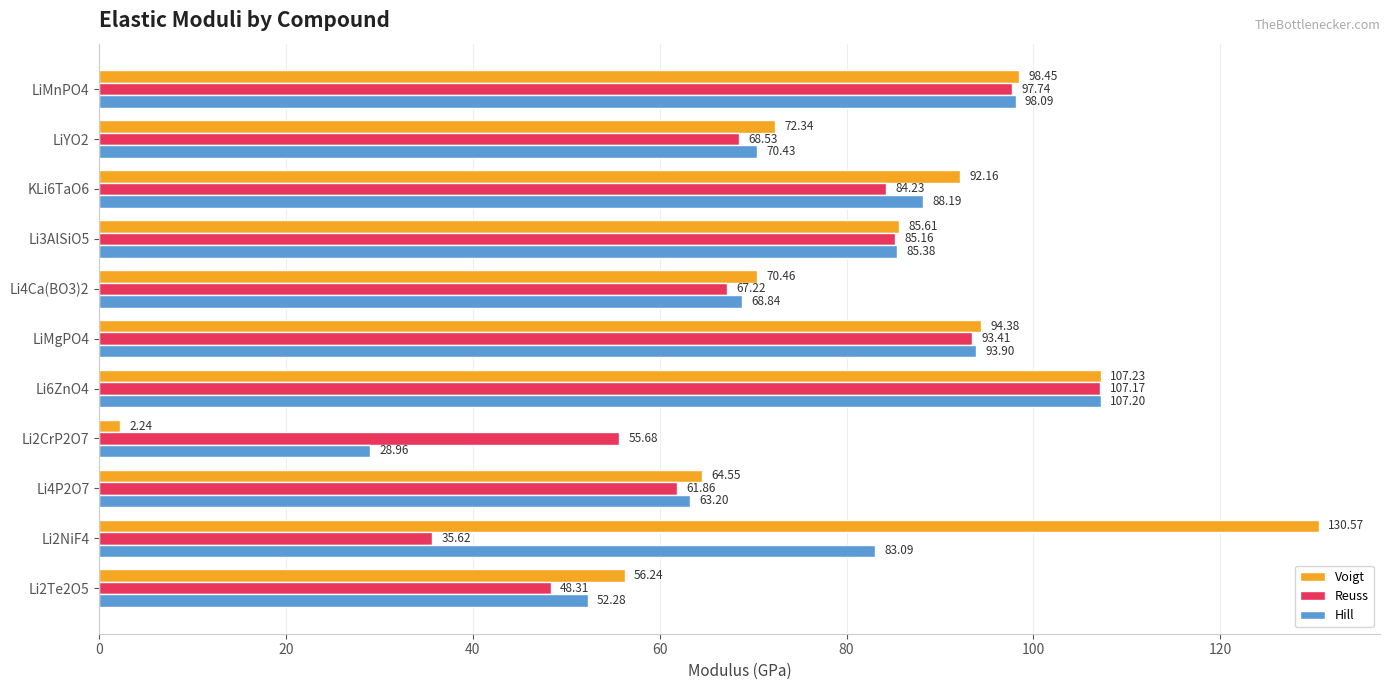

What is the difference between the highest and lowest values at KLi6TaO6?

7.9